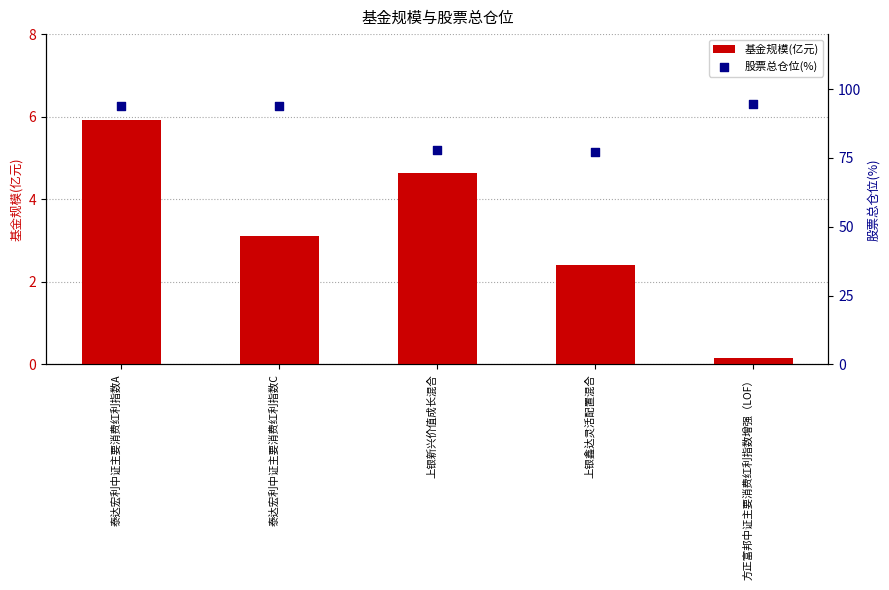

At which category is the sum across all series the highest?

泰达宏利中证主要消费红利指数A